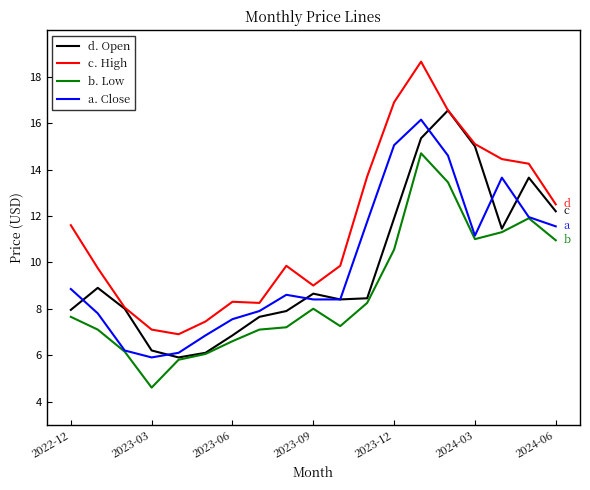

Which series has the largest total across all categories?

c. High